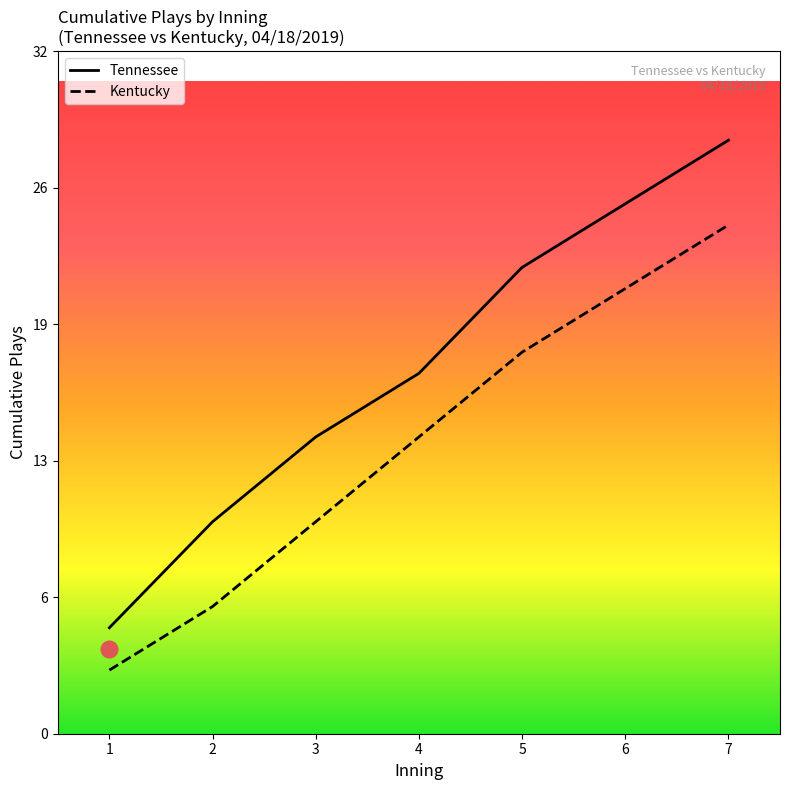

What is the value of the Kentucky point at the 4th from the left?

14